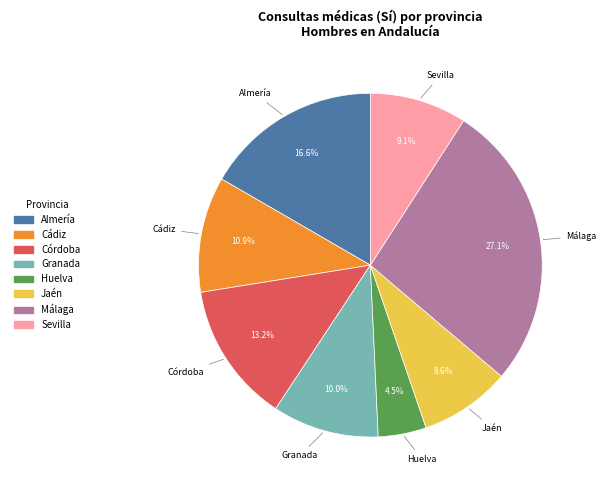

What percentage is the Almería slice, to the nearest percent?

17%